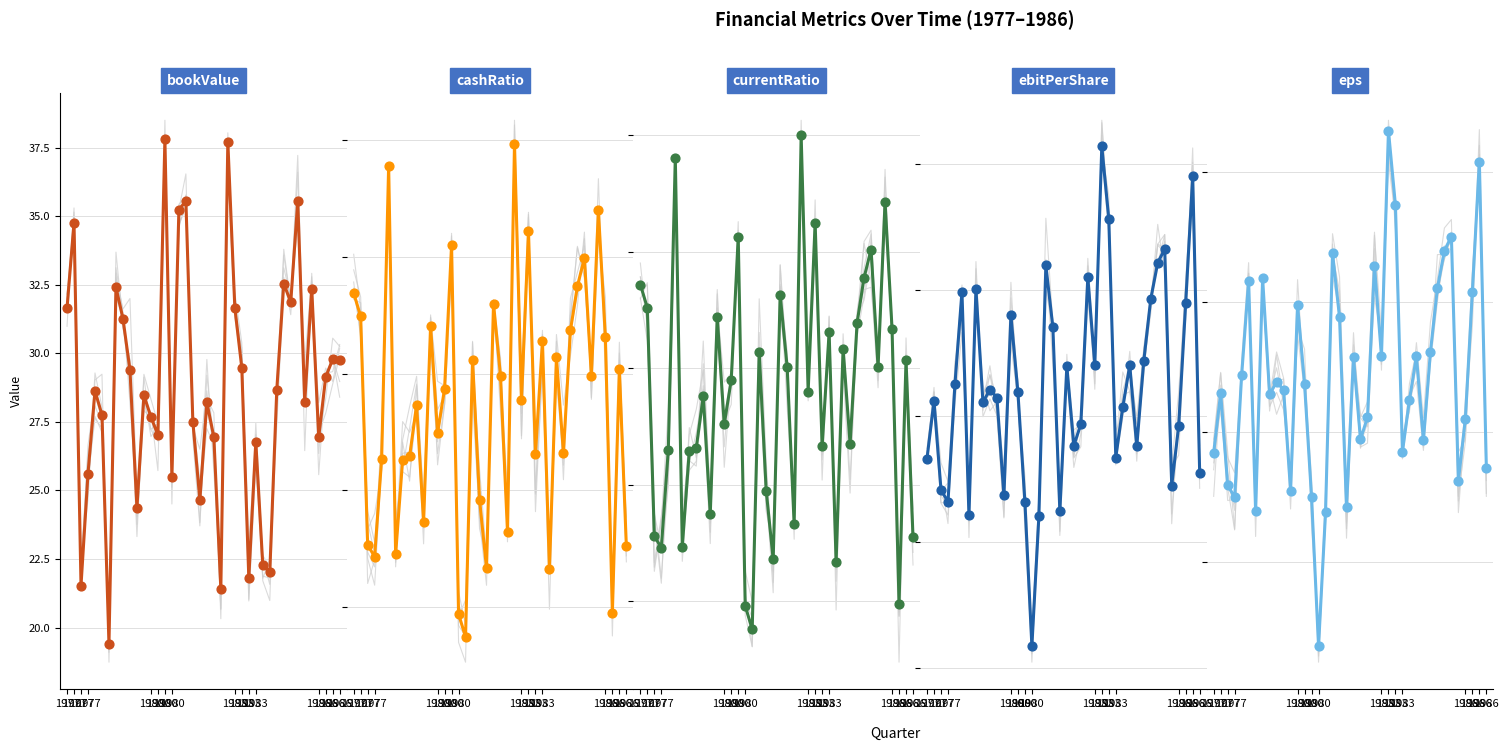

Which series contains the highest Y value?

bookValue